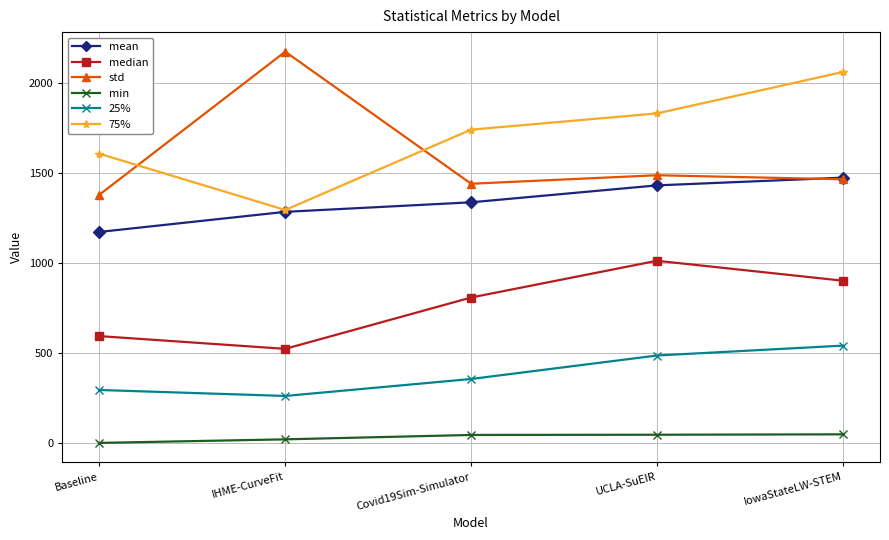

At which category does 25% reach its first local valley?

IHME-CurveFit